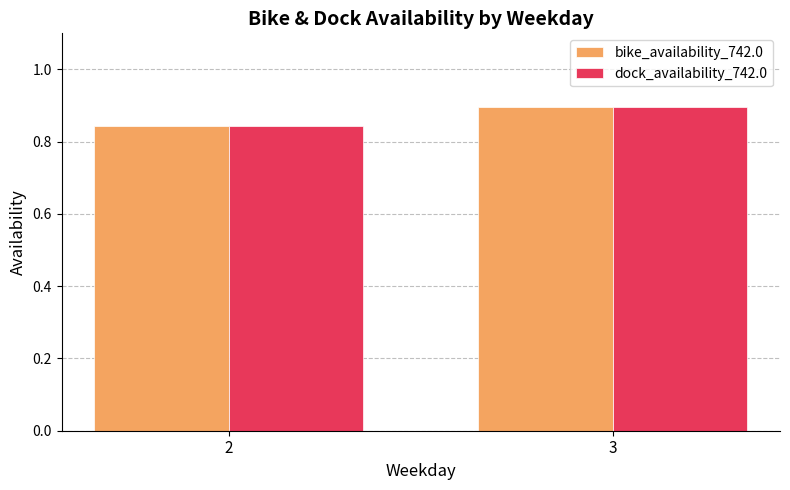

True or false: bike_availability_742.0 has a value of 0.5 at 2.

False